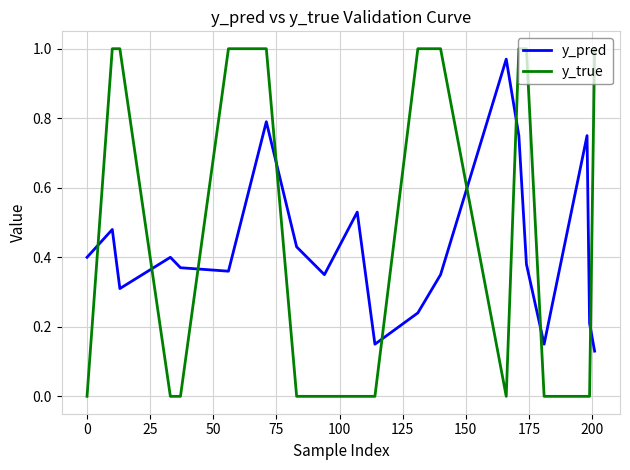

Which series has the largest range (max minus min)?

y_true